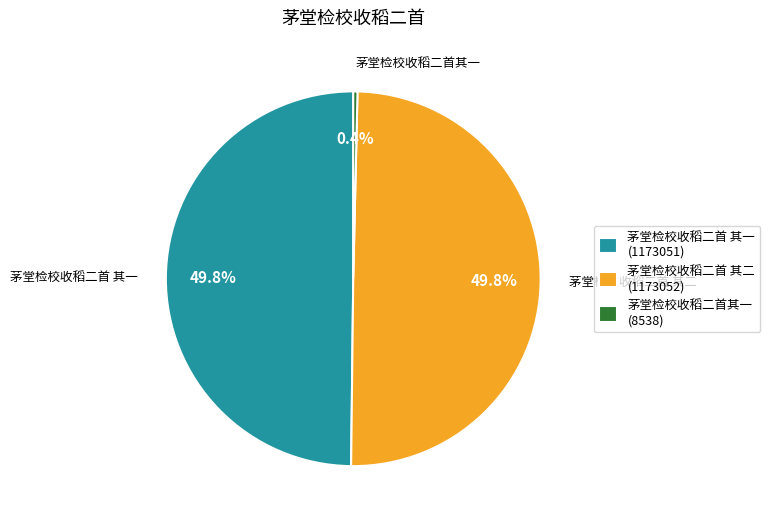

Approximately how many times larger is the value at 茅堂检校收稻二首 其一 compared to 茅堂检校收稻二首 其二?

1.0